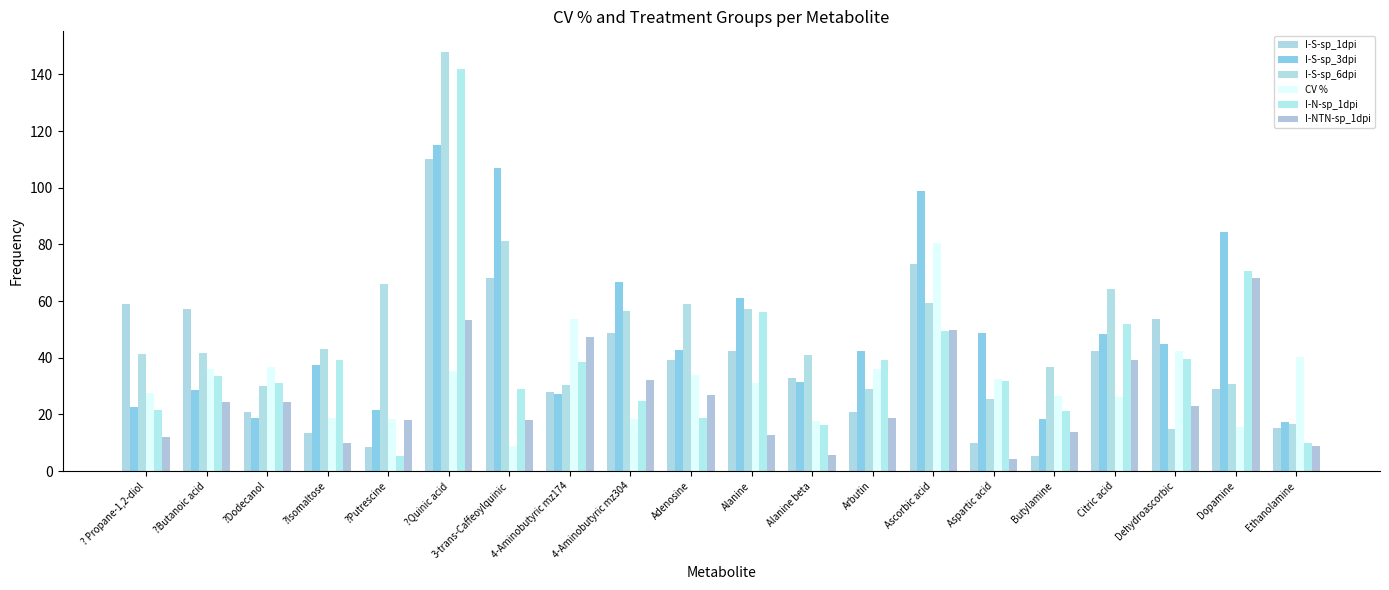

Which series has the largest range (max minus min)?

I-N-sp_1dpi